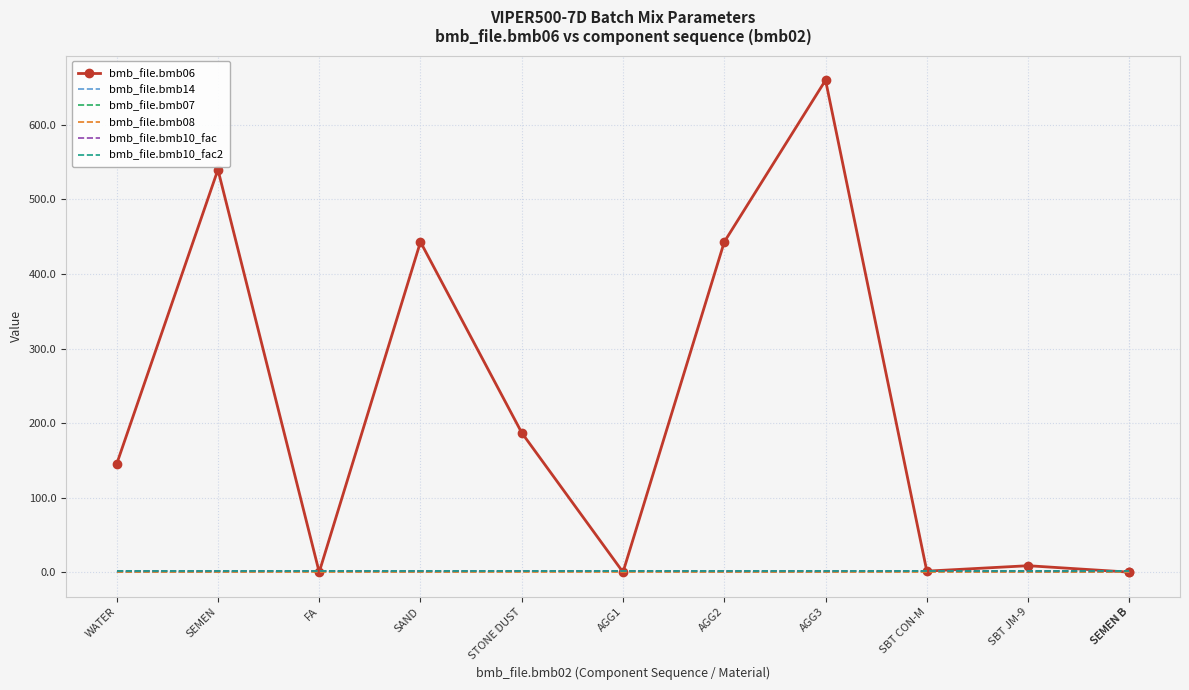

True or false: bmb_file.bmb10_fac and bmb_file.bmb10_fac2 cross at least once.

False